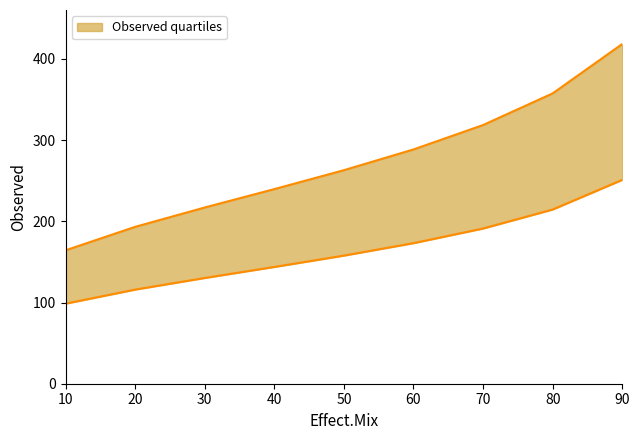

Rank the categories by value from highest to lowest.

90, 80, 70, 60, 50, 40, 30, 20, 10